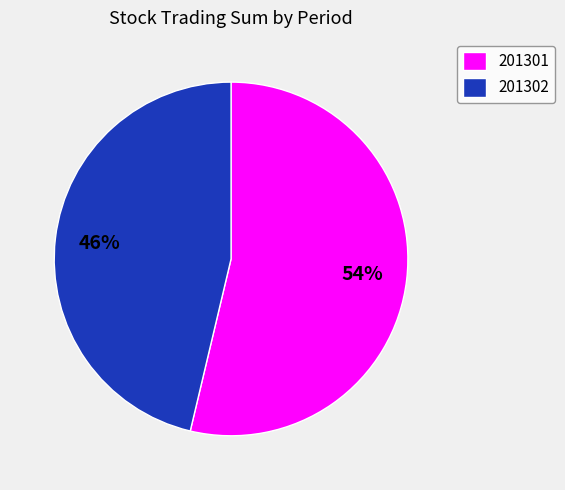

To the nearest percent, what percentage of the pie is 201302?

46%